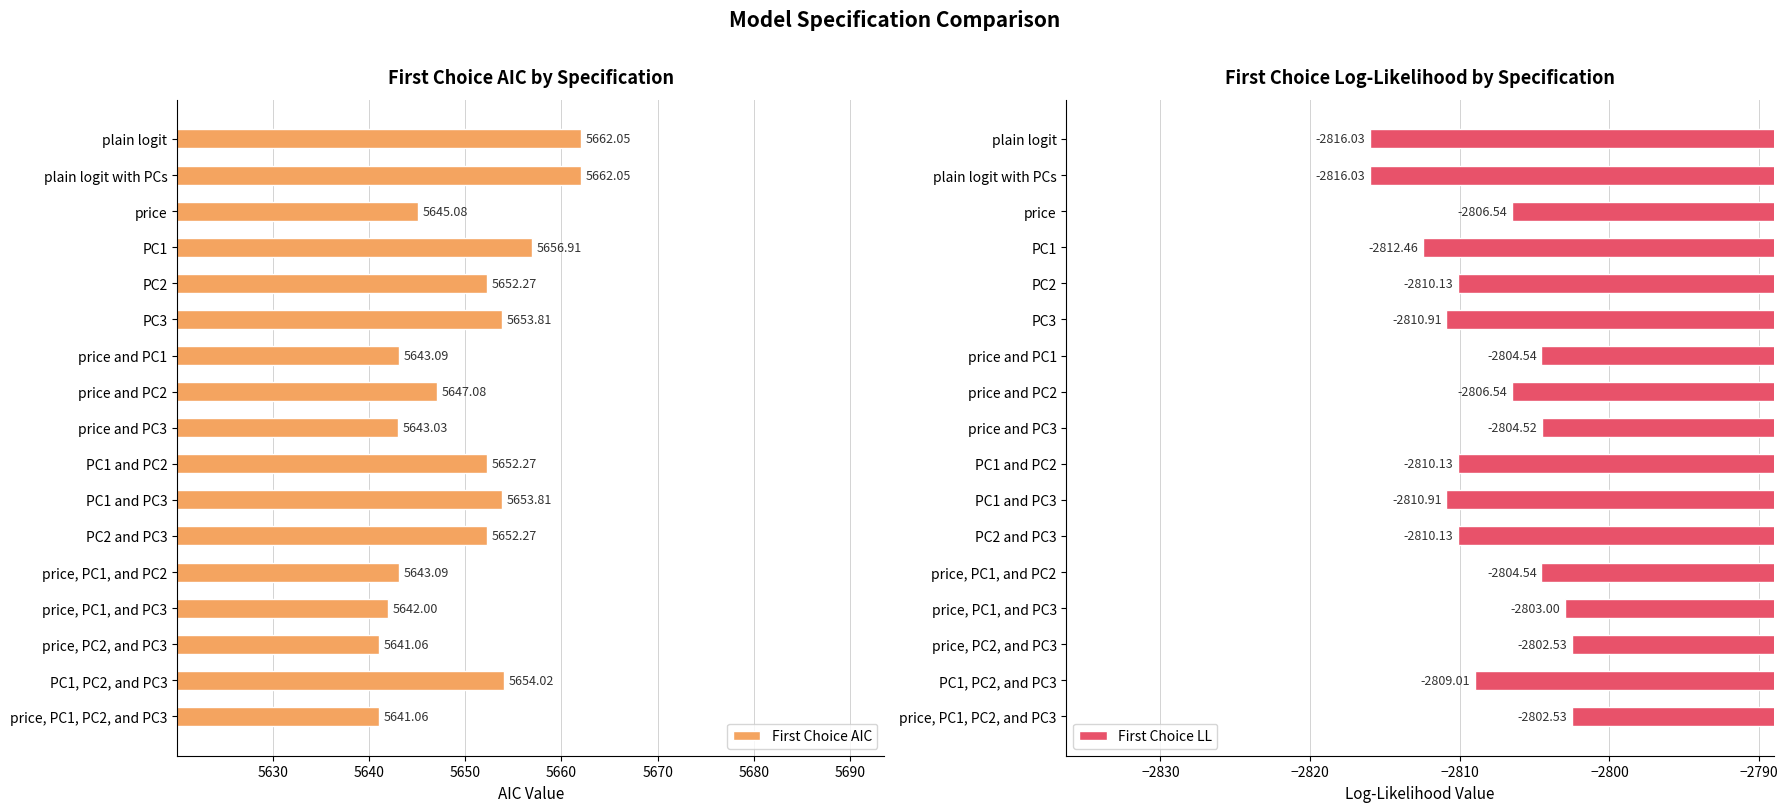

Reading left to right, list all the values displayed in this chart.

First Choice AIC: 5662.1	5662.1	5645.1	5656.9	5652.3	5653.8	5643.1	5647.1	5643.0	5652.3	5653.8	5652.3	5643.1	5642.0	5641.1	5654.0	5641.1
First Choice LL: -2816.0	-2816.0	-2806.5	-2812.5	-2810.1	-2810.9	-2804.5	-2806.5	-2804.5	-2810.1	-2810.9	-2810.1	-2804.5	-2803.0	-2802.5	-2809.0	-2802.5